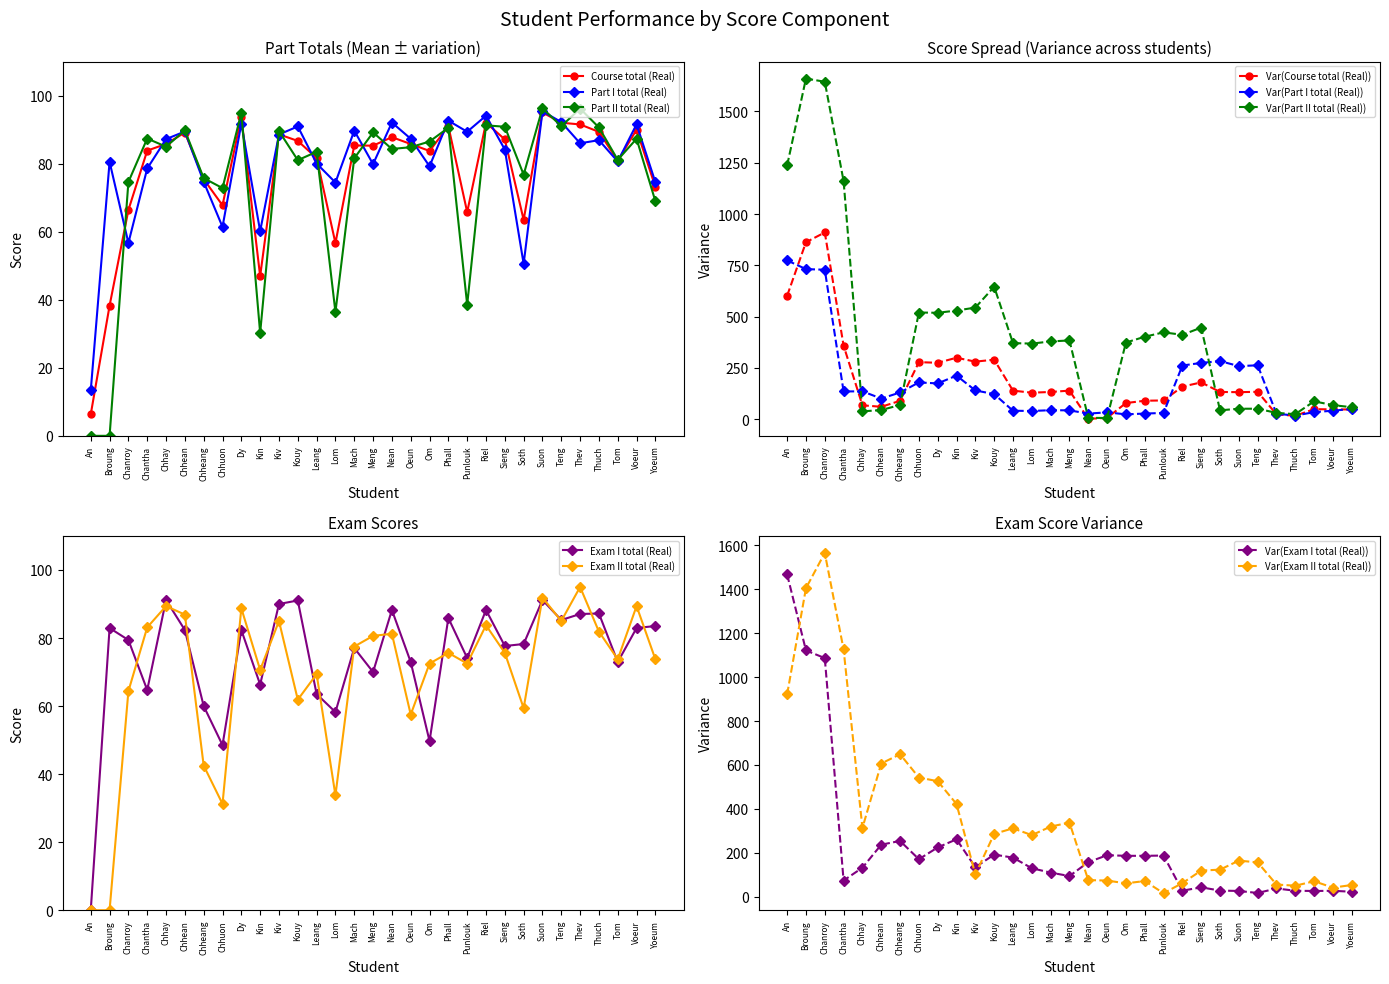

At how many categories does at least one series exceed 68?

30